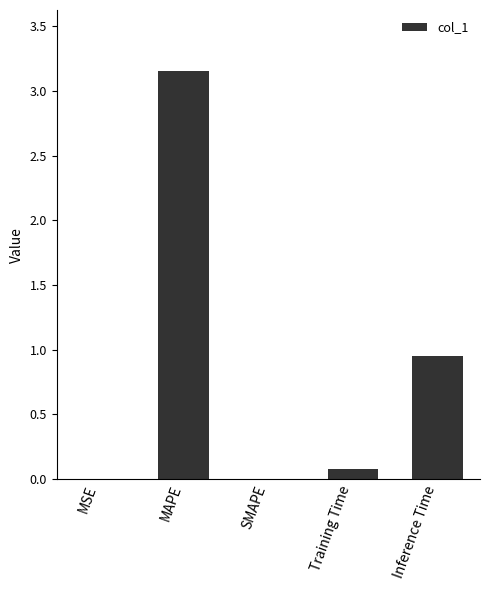

The value at Training Time is 0.1. True or false?

True